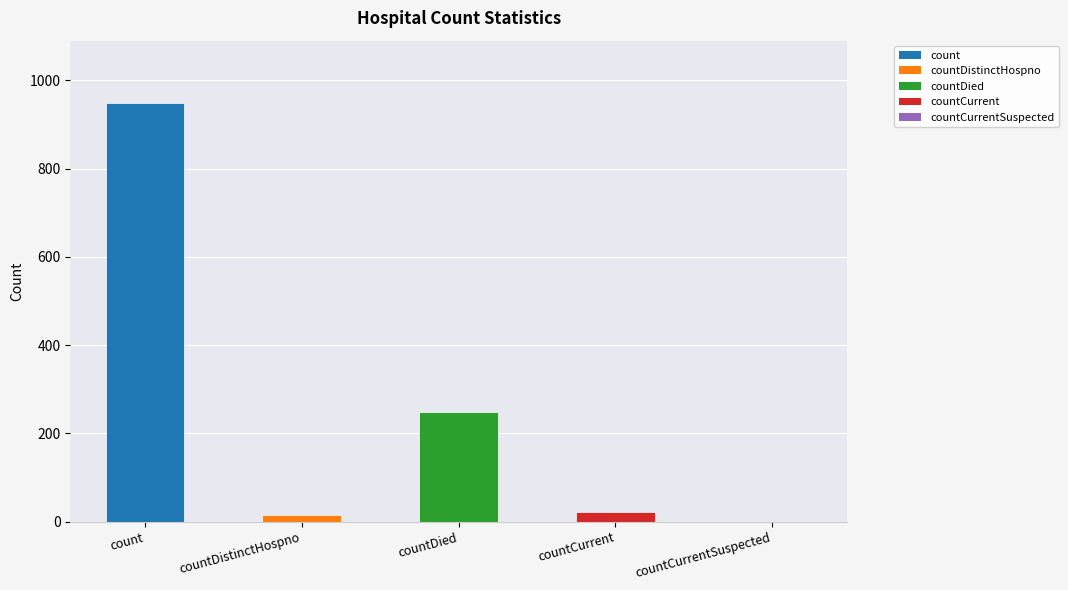

What is the average value?

246